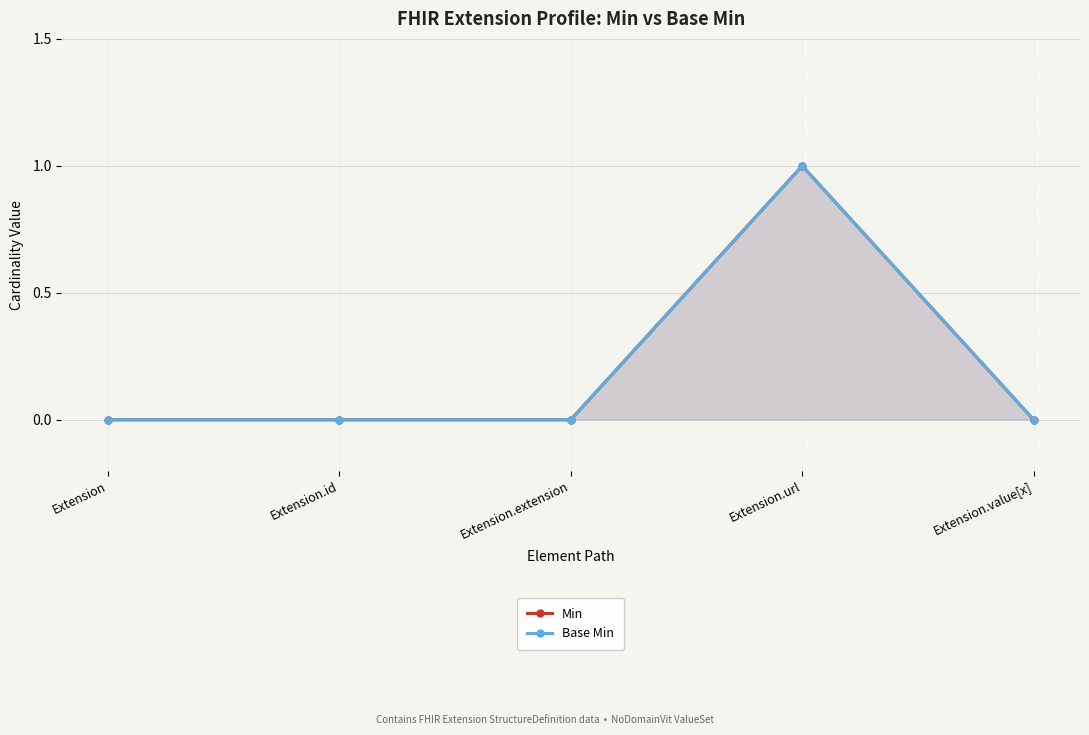

Where is the first local maximum for Min?

Extension.url